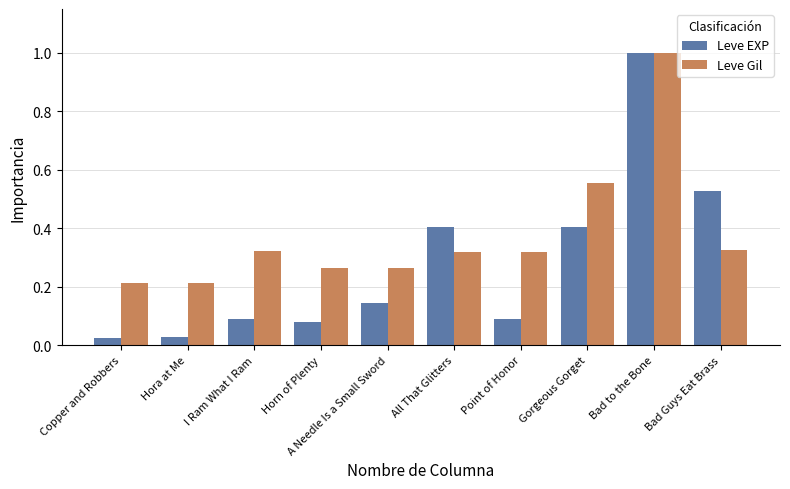

Is the value of Leve EXP at Point of Honor greater than the value of Leve Gil at Horn of Plenty?

No